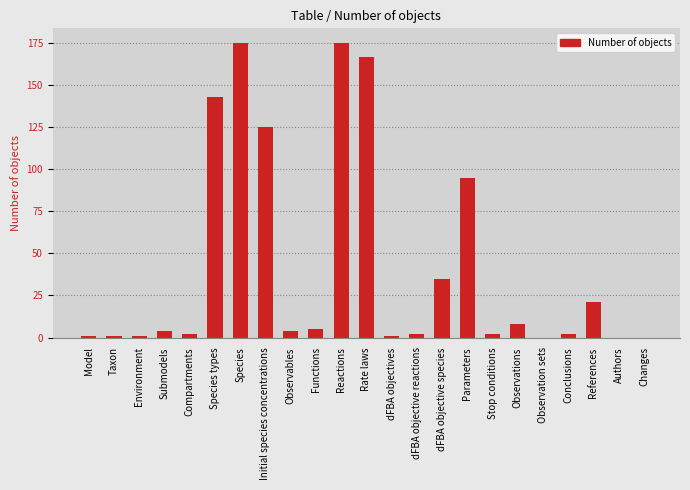

How many data points does each series have?

23